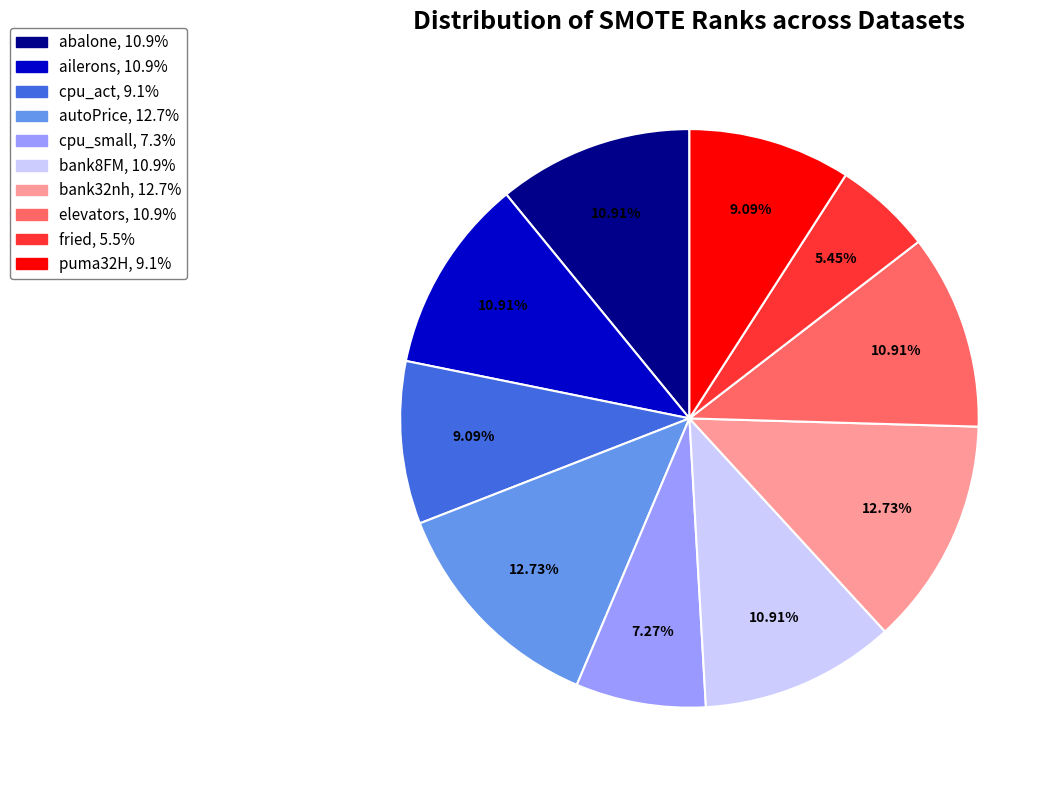

How many slices are in this pie chart?

10